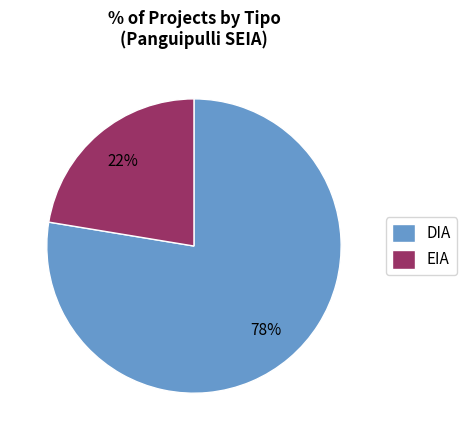

The DIA slice represents 63% of the pie. True or false?

False